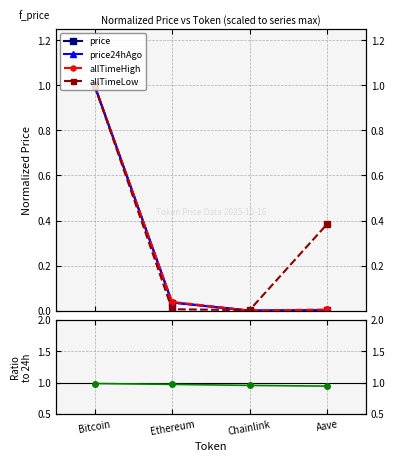

True or false: allTimeHigh and price24hAgo intersect in this chart.

False